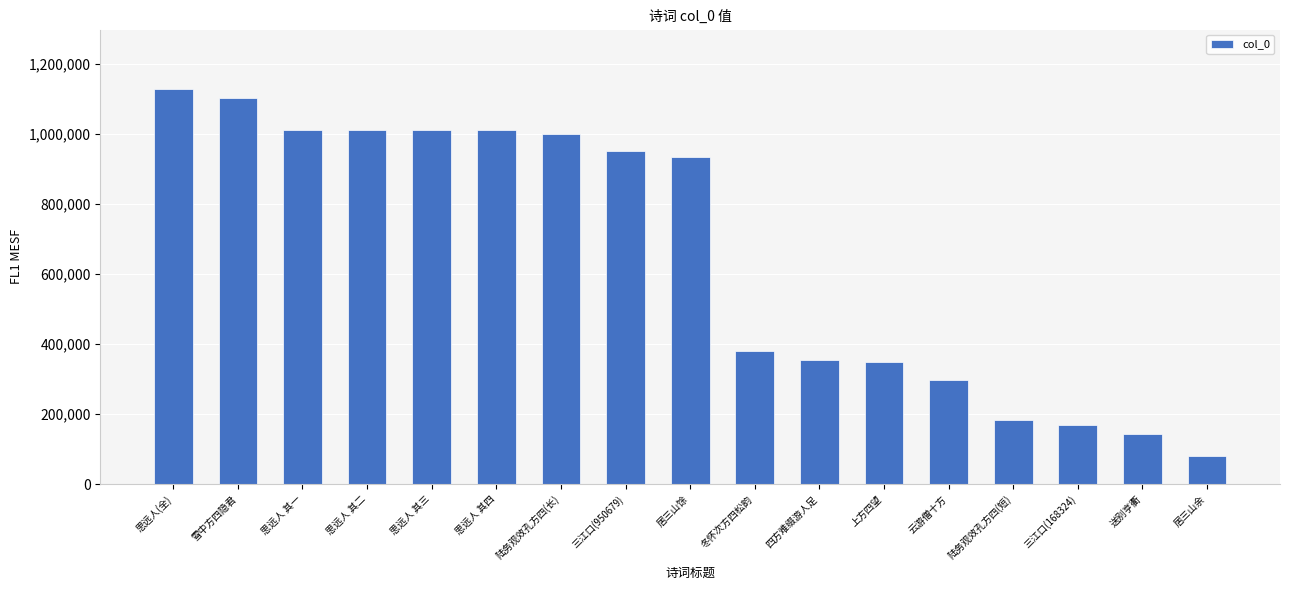

What is the sum of all values?

11121121